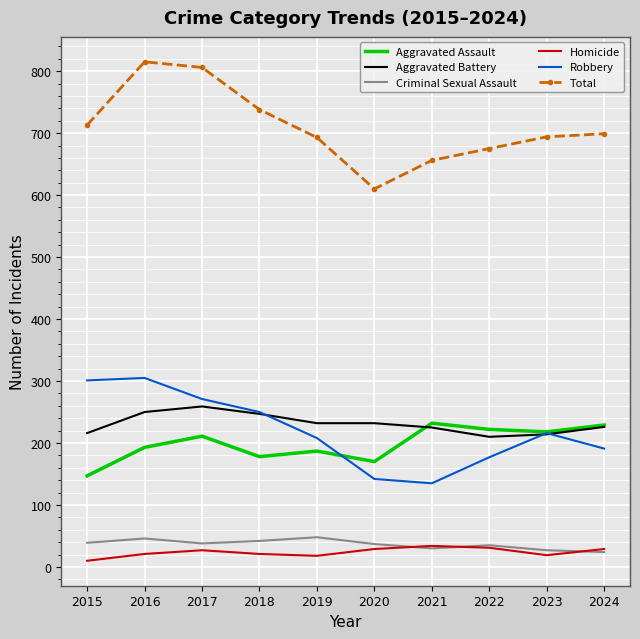

Rank the series at 2015 from highest to lowest value.

Total, Robbery, Aggravated Battery, Aggravated Assault, Criminal Sexual Assault, Homicide